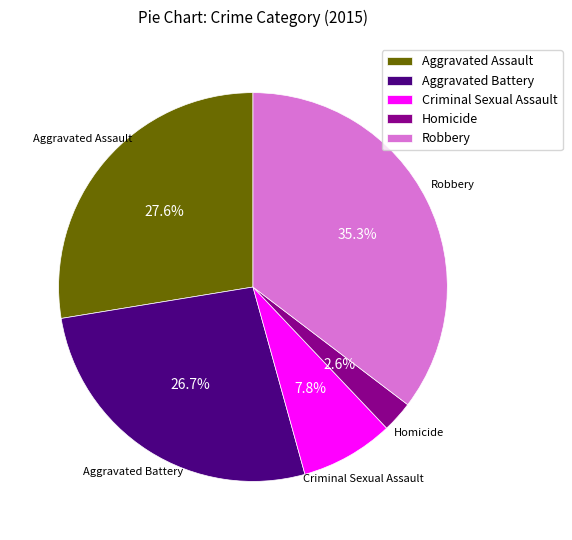

True or false: Robbery accounts for 35% of the total.

True